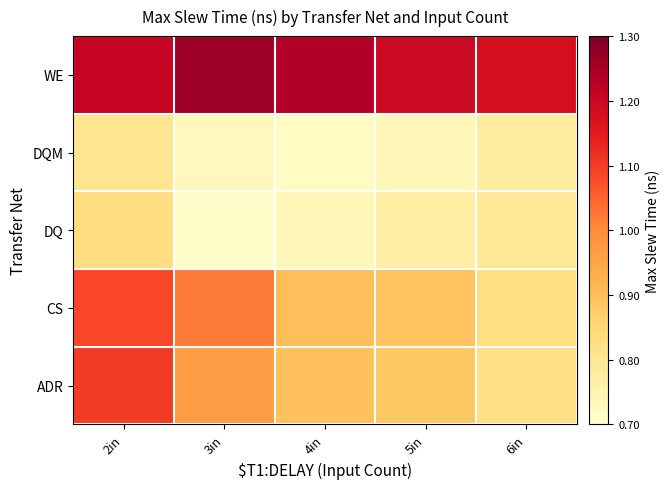

Which label corresponds to the largest value in the chart?

3in